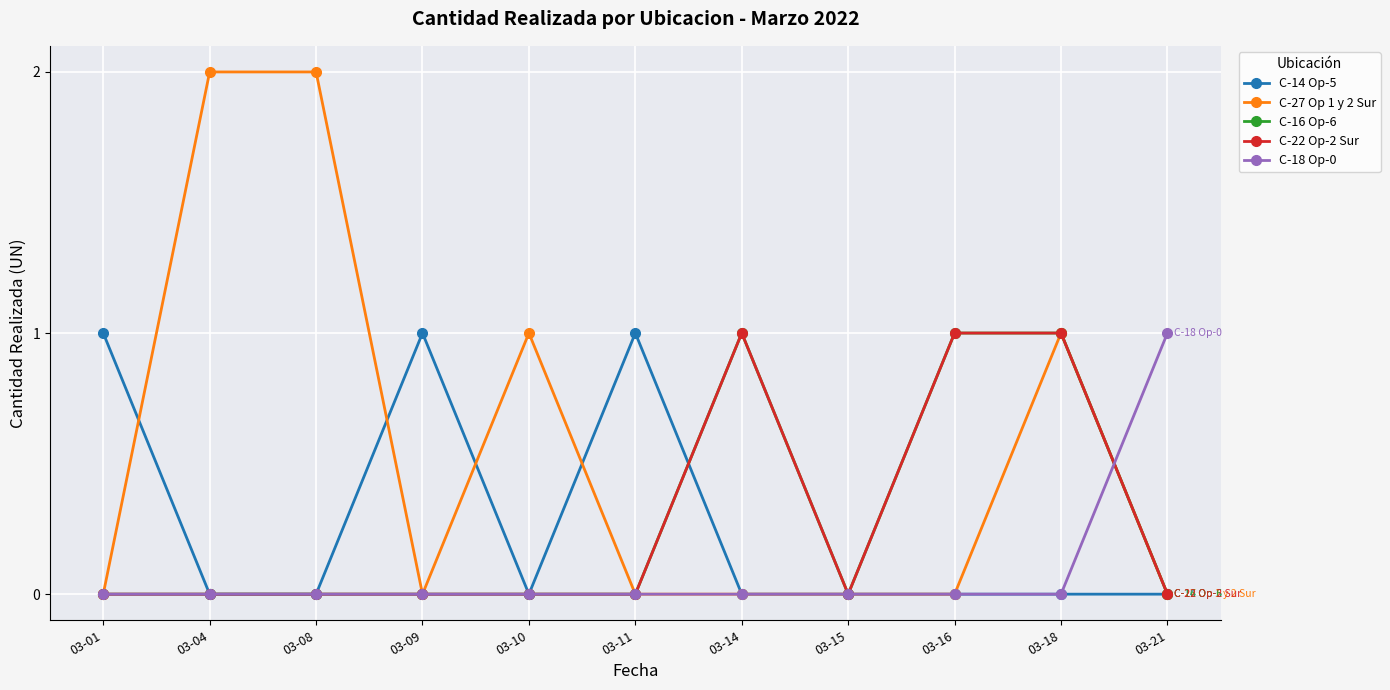

How many lines are shown in the chart?

5